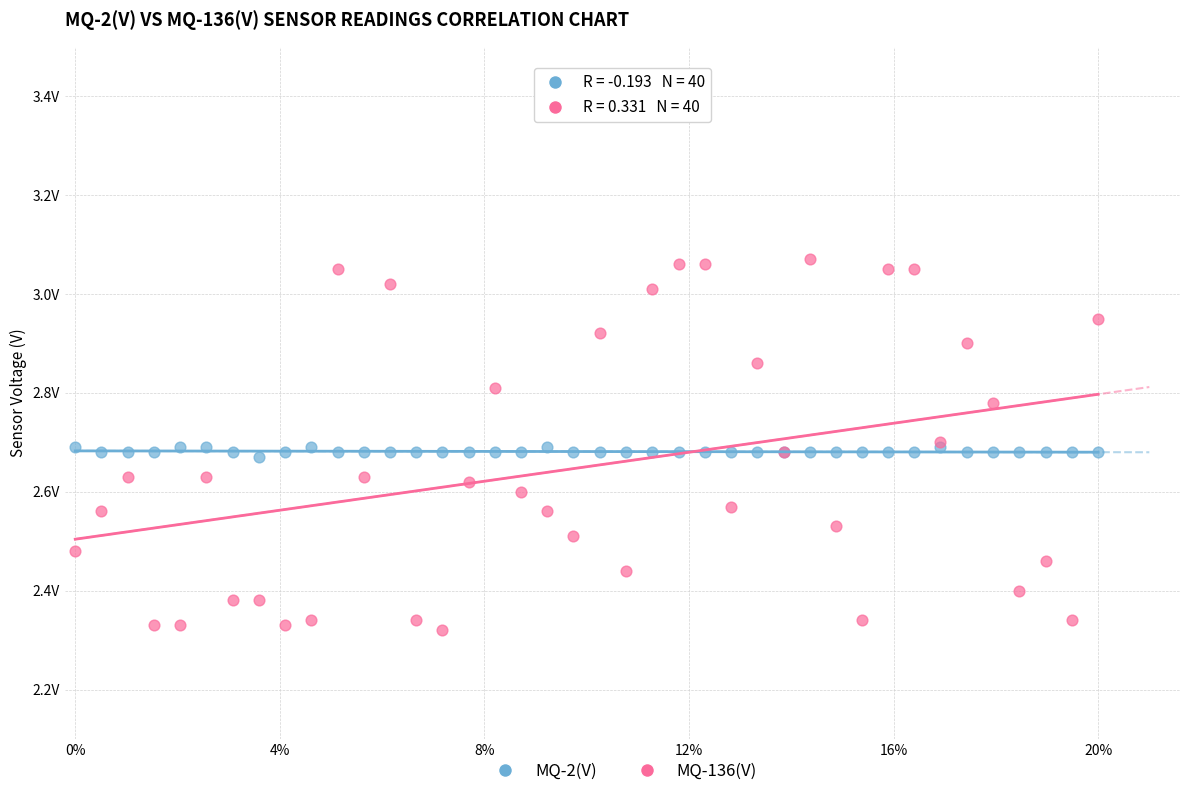

Which series reaches the minimum Y coordinate?

MQ-136(V)